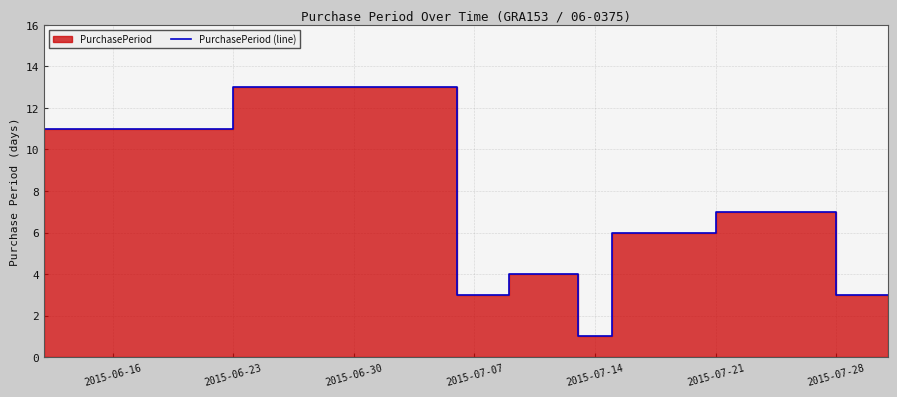

Between 2015-06-23 and 2015-06-30, which is larger?

2015-06-30